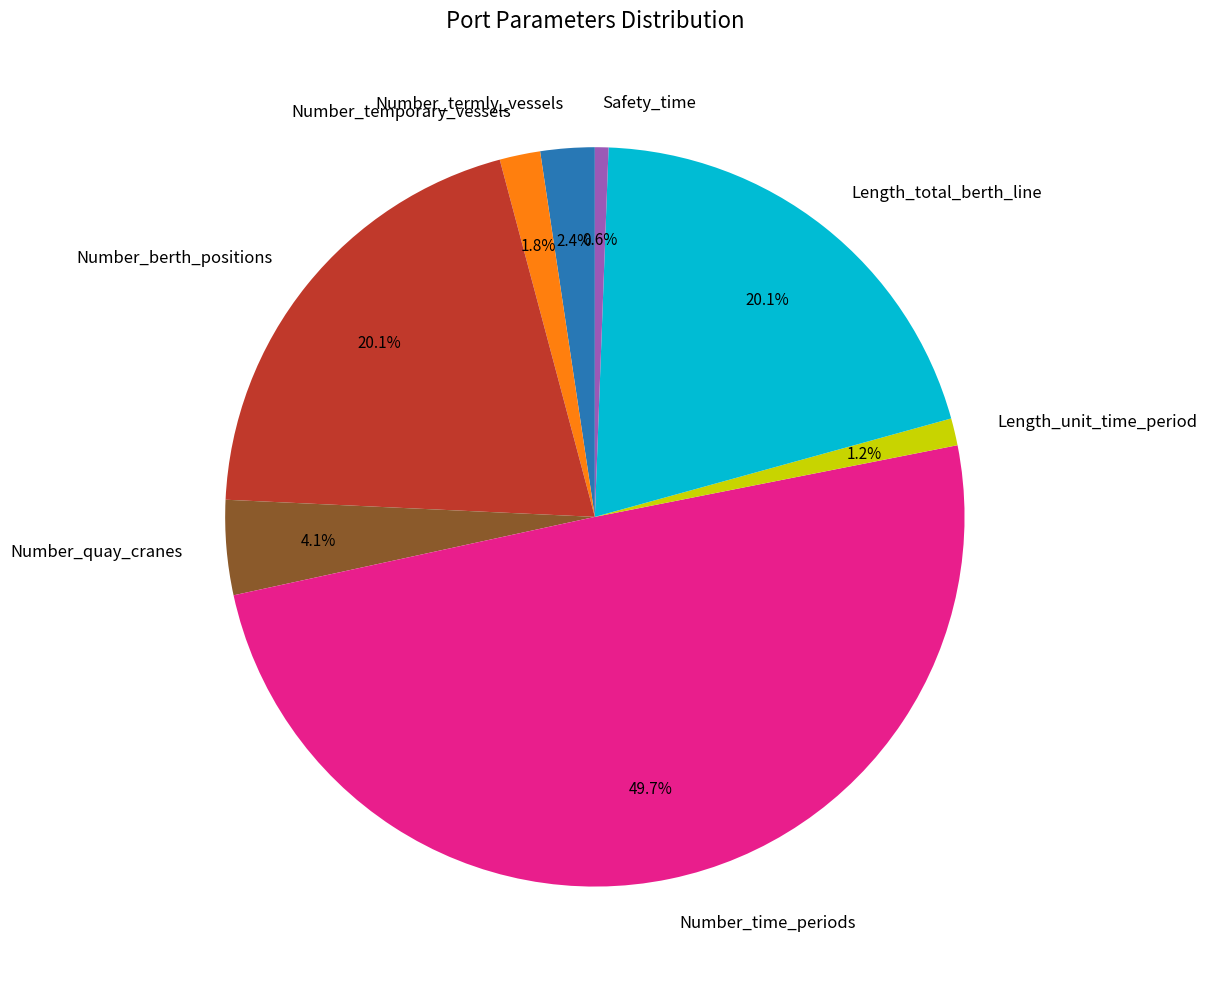

What is the largest slice in the pie chart?

Number_time_periods